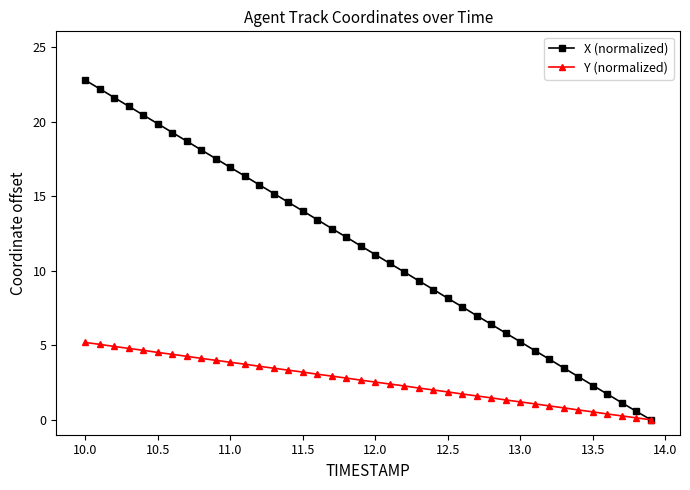

True or false: X (normalized) has more than 2 interior local peaks.

False